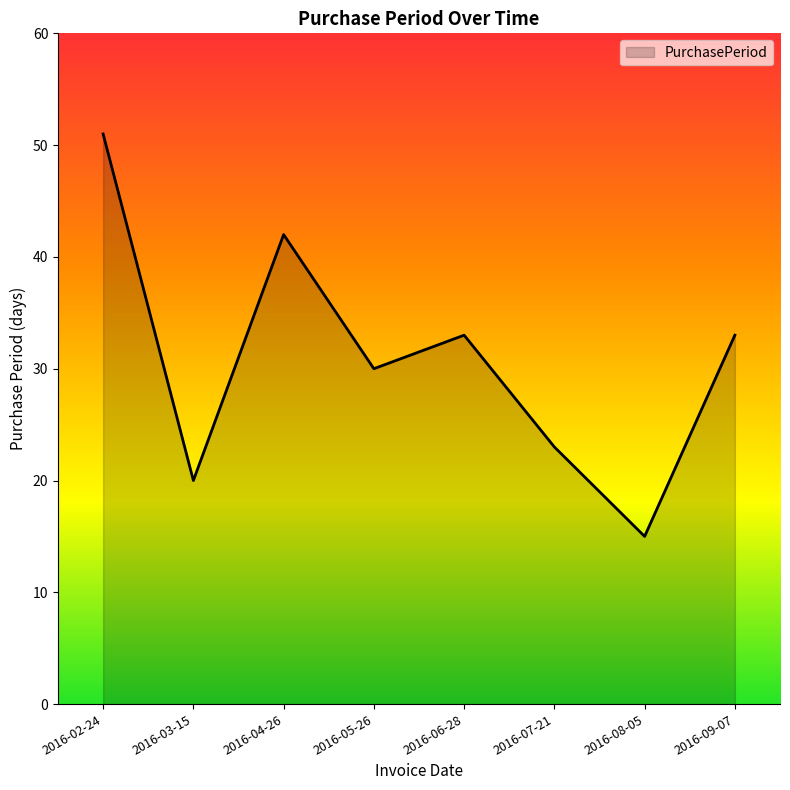

The chart shows a value of 51 at 2016-02-24. True or false?

True